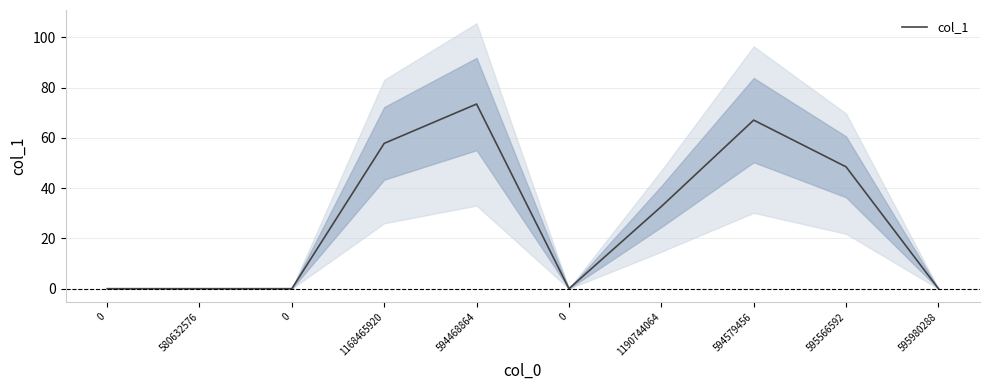

True or false: there are more than 0 points higher than both neighbors.

True